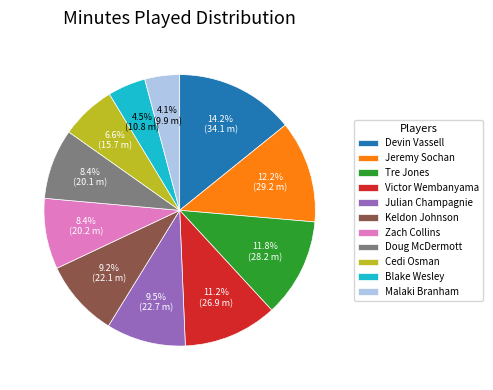

True or false: Zach Collins accounts for 15% of the total.

False